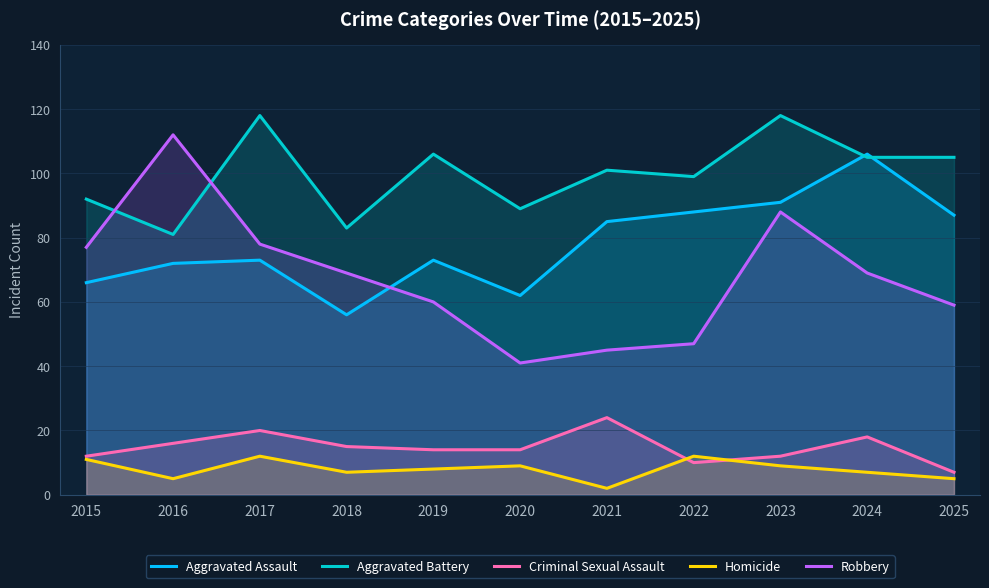

Rank the series by their maximum value, from highest to lowest.

Aggravated Battery, Robbery, Aggravated Assault, Criminal Sexual Assault, Homicide